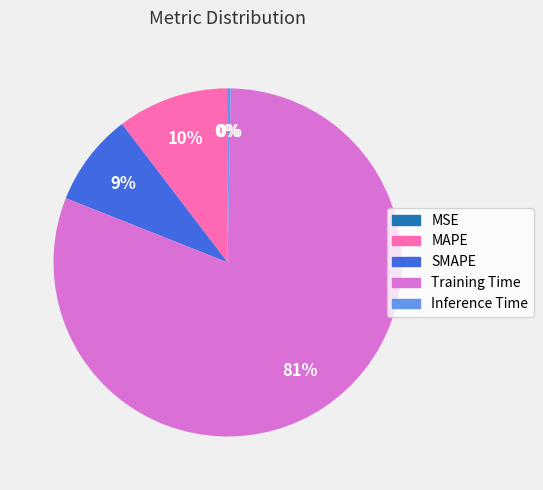

To the nearest percent, what is the difference between the largest and smallest slice percentages?

81%